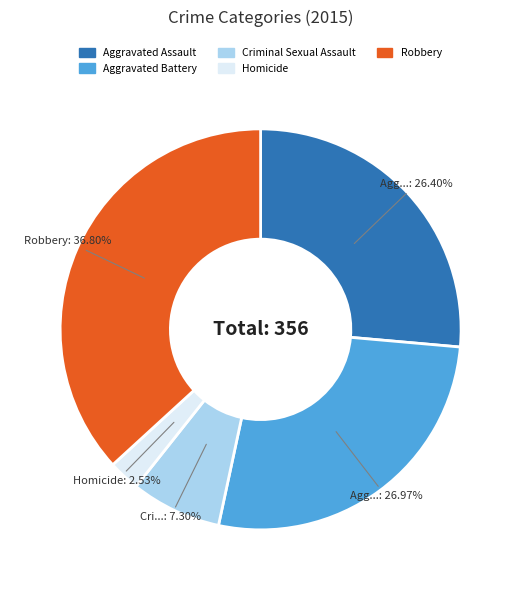

Count the number of slices in the pie.

5